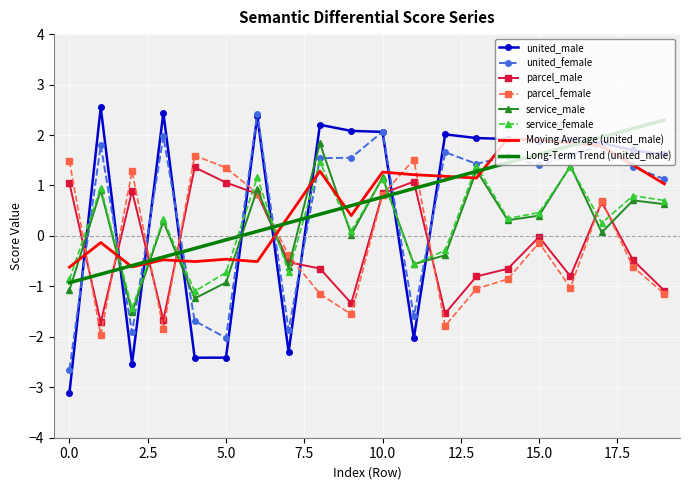

Which series has the largest range (max minus min)?

united_male